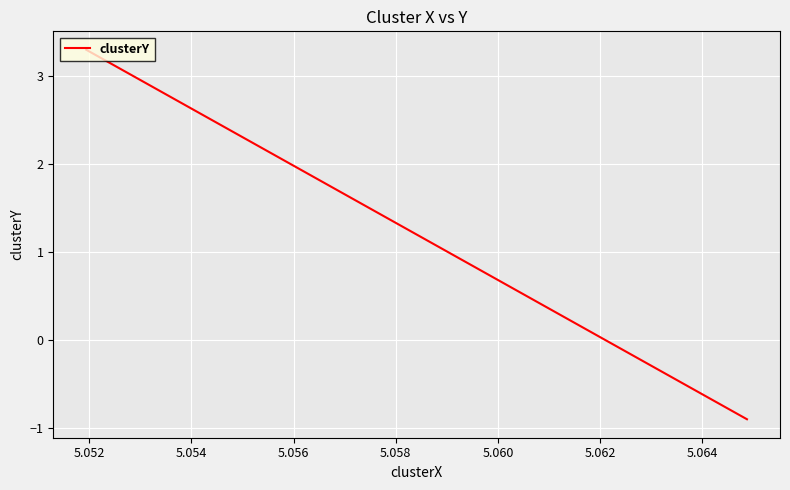

Reading left to right, transcribe all the data shown in this chart.

3.3	3.3	-0.9